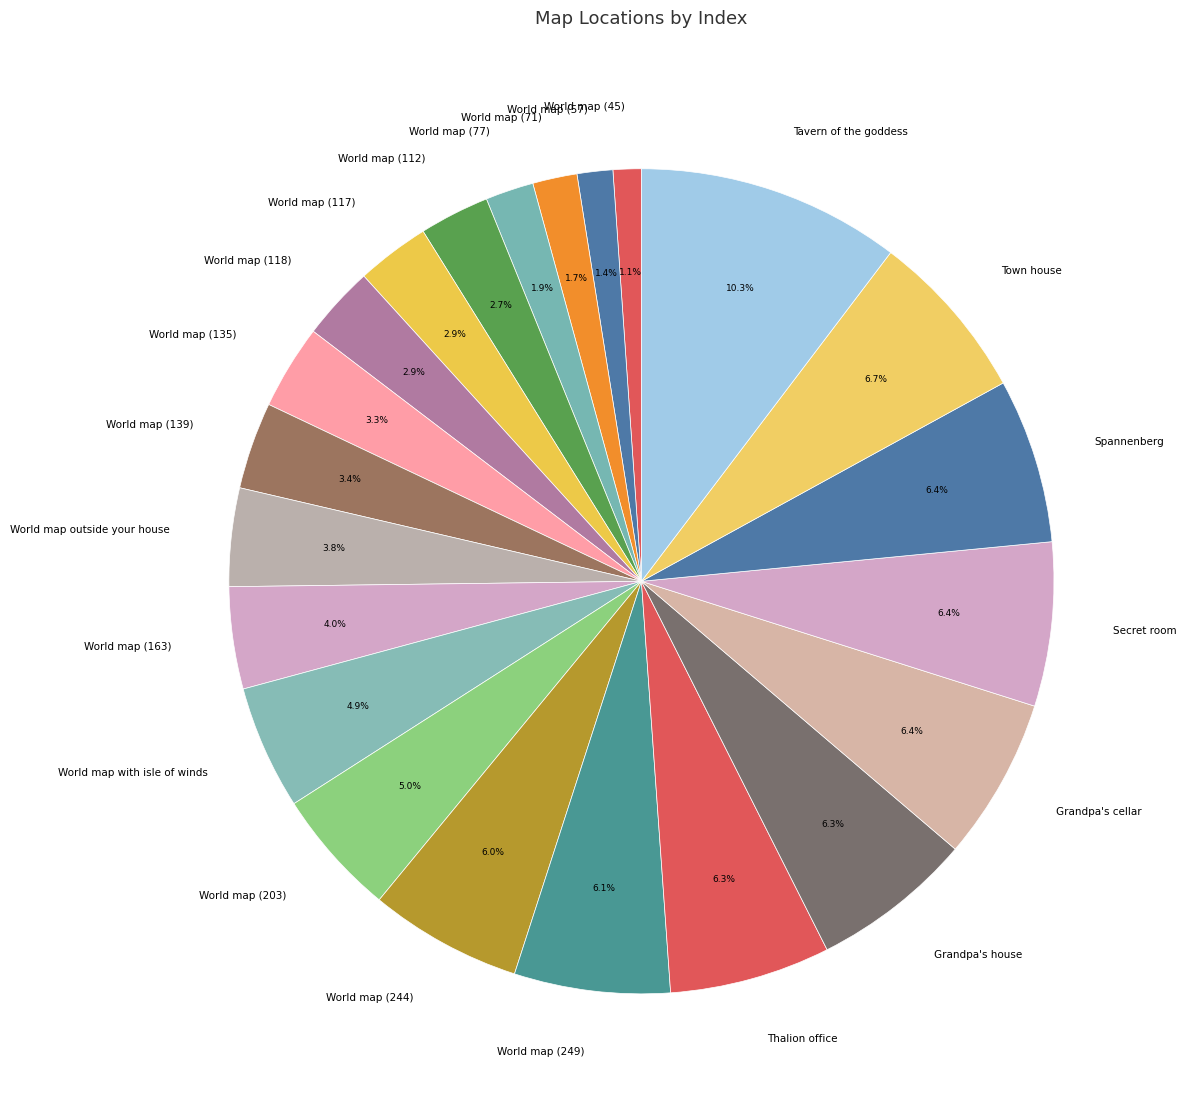

Which category has the biggest portion of the pie?

Tavern of the goddess